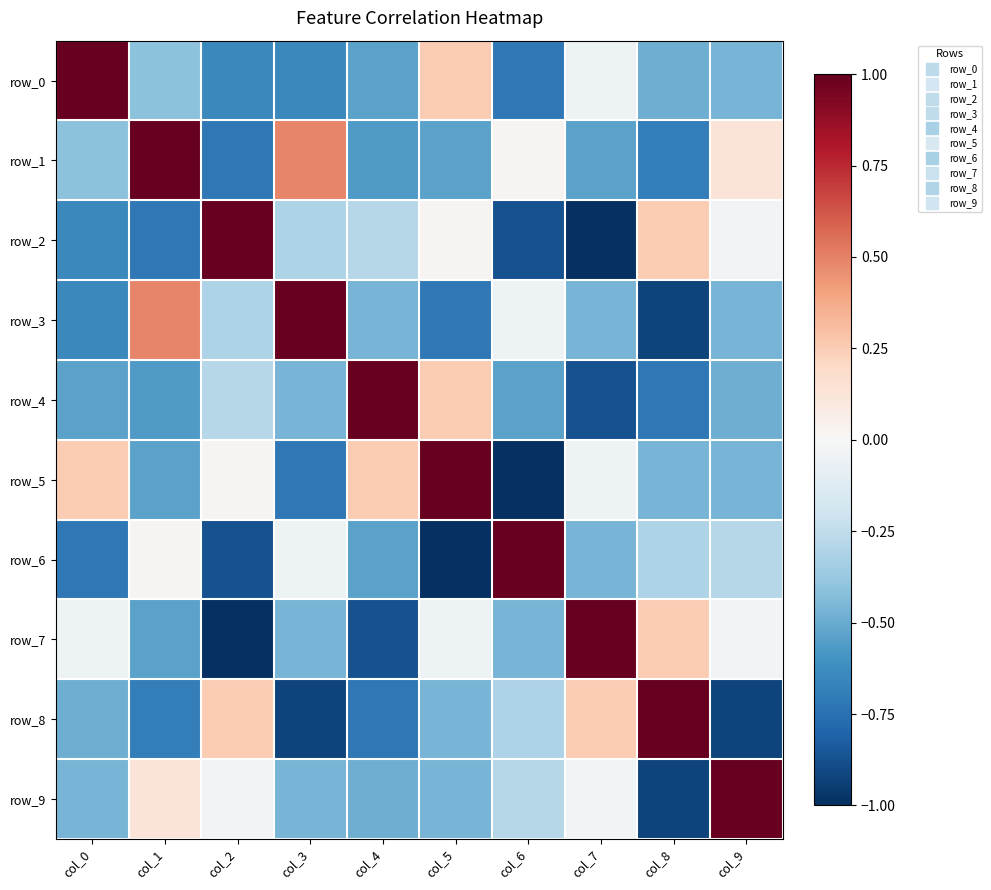

Which has a higher value, col_0 or col_1?

col_0